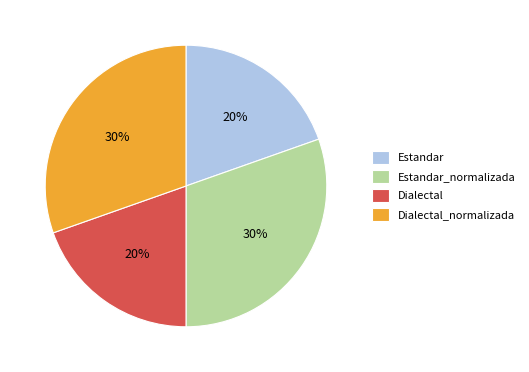

To the nearest percent, what is the combined percentage of Estandar_normalizada and Estandar?

50%